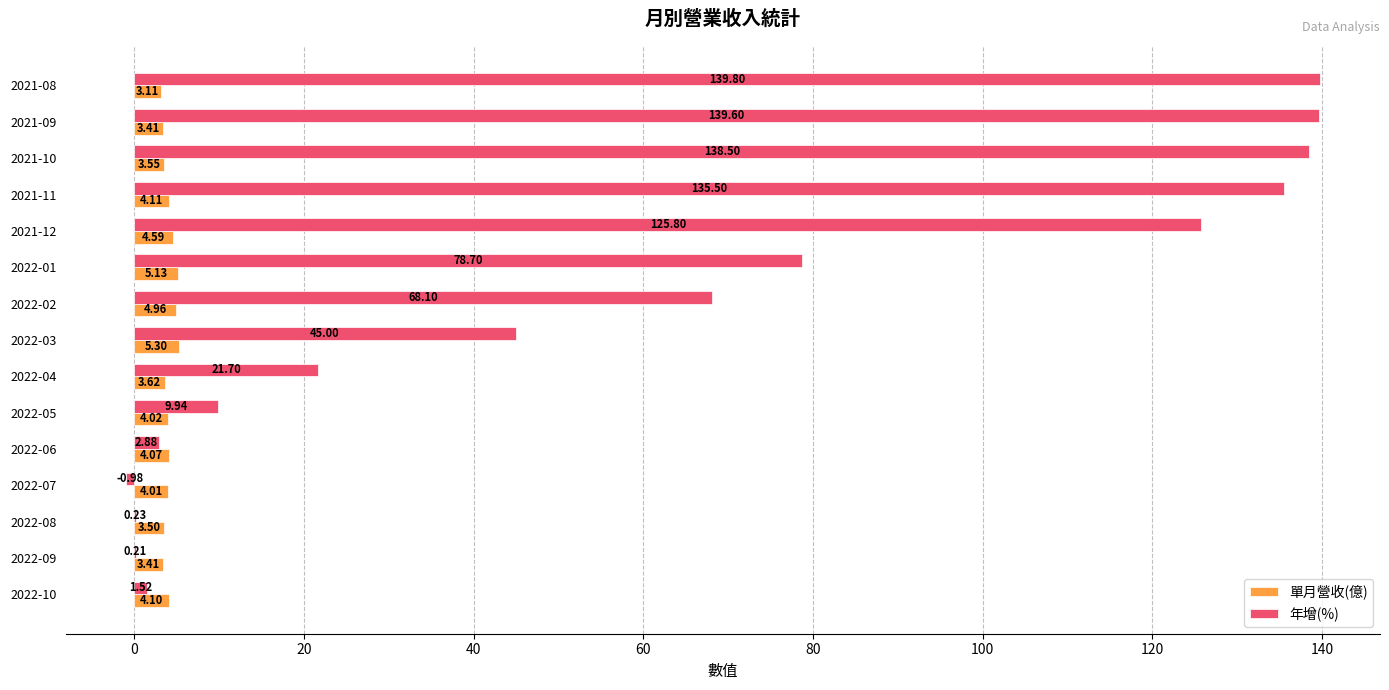

Between 2021-11 and 2021-08, which series saw the biggest shift?

年增(%)